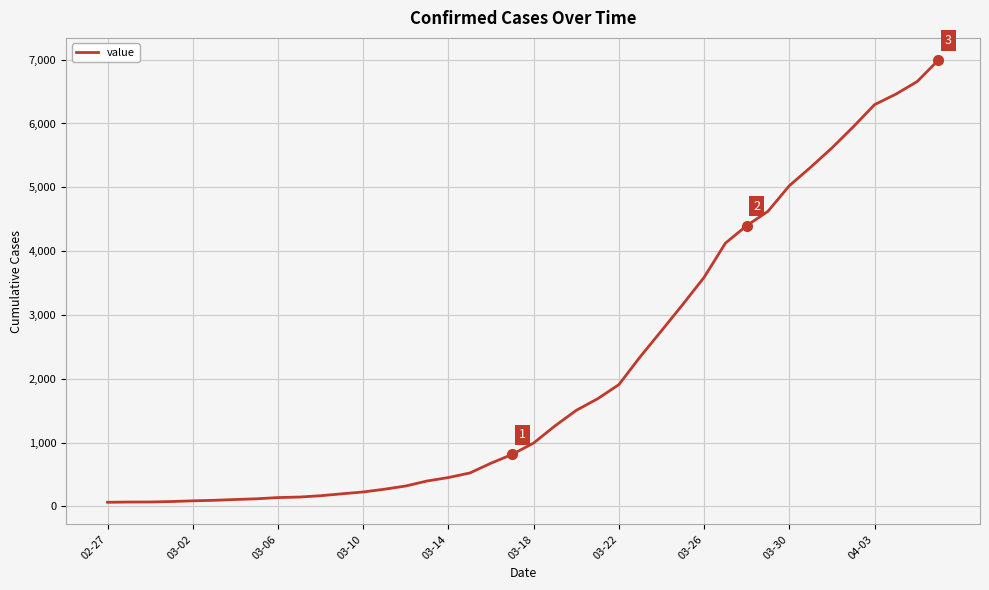

What is the difference between the maximum and minimum values?

6931